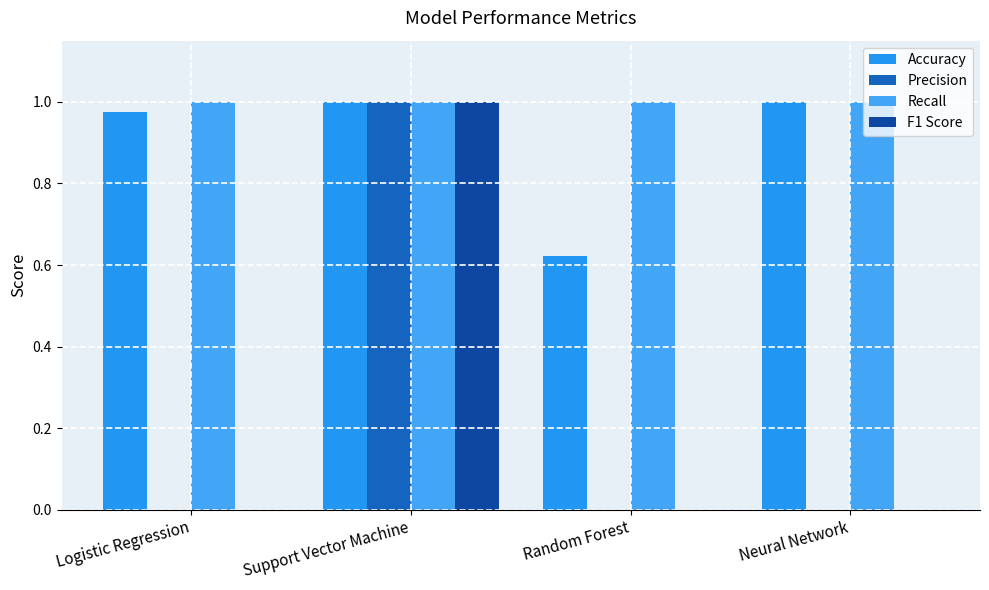

The Accuracy series shows 1.0 at Random Forest. True or false?

False